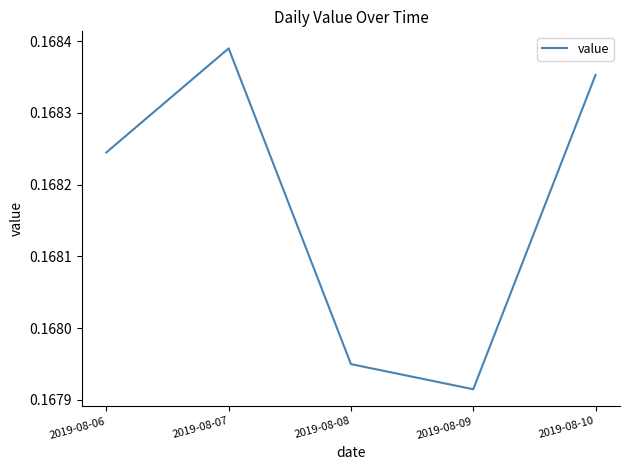

Is it true that the value at 2019-08-10 is 0.1?

False